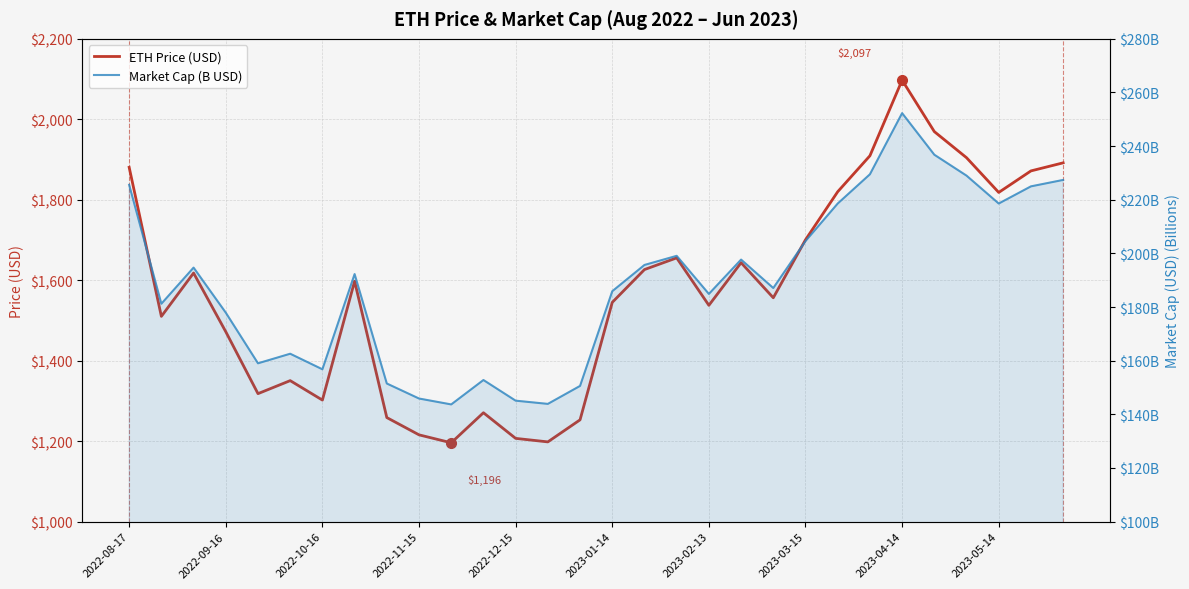

How many lines are shown in the chart?

2